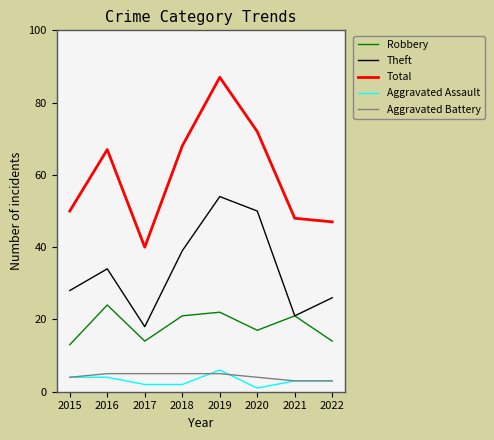

What is the difference between the highest and lowest values at 2021?

45